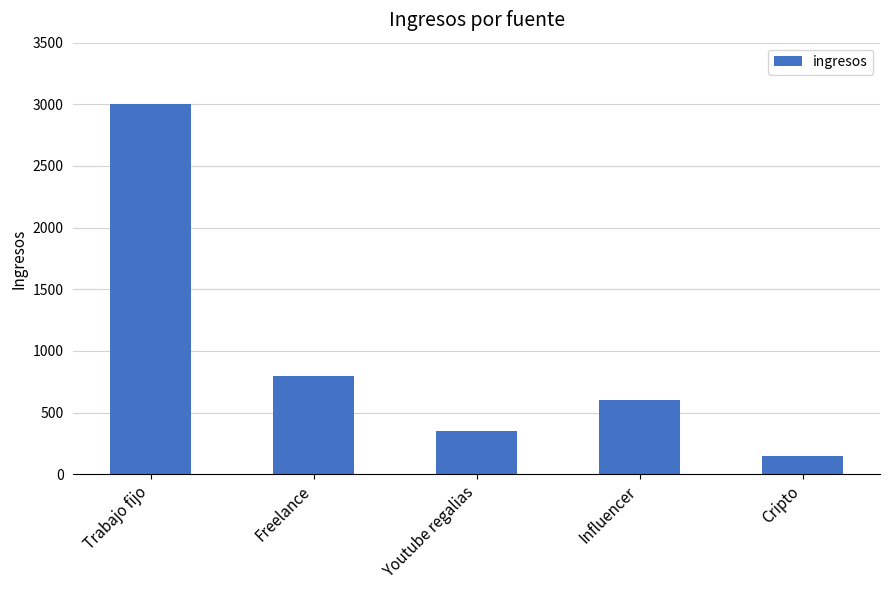

Reading left to right, extract all data points from this chart.

3000	800	350	600	150